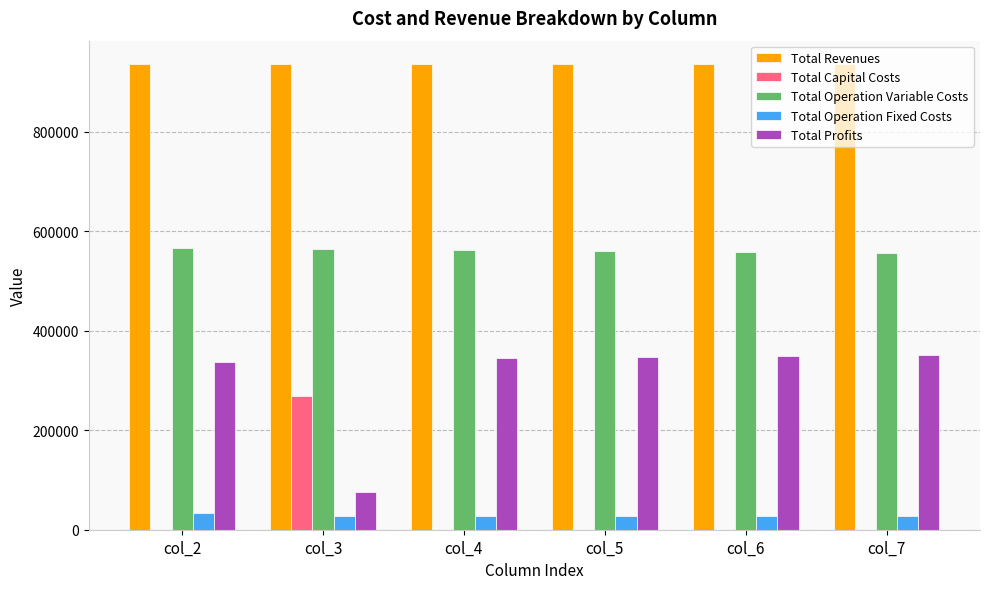

Which series has the largest total across all categories?

Total Revenues